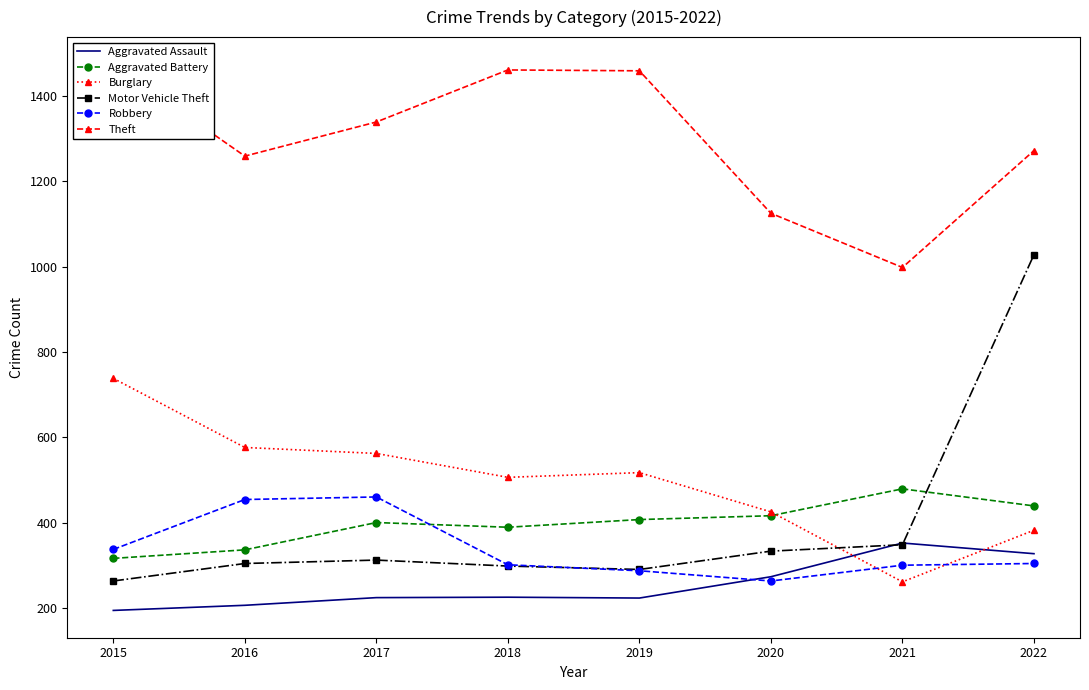

True or false: Aggravated Assault and Aggravated Battery intersect in this chart.

False